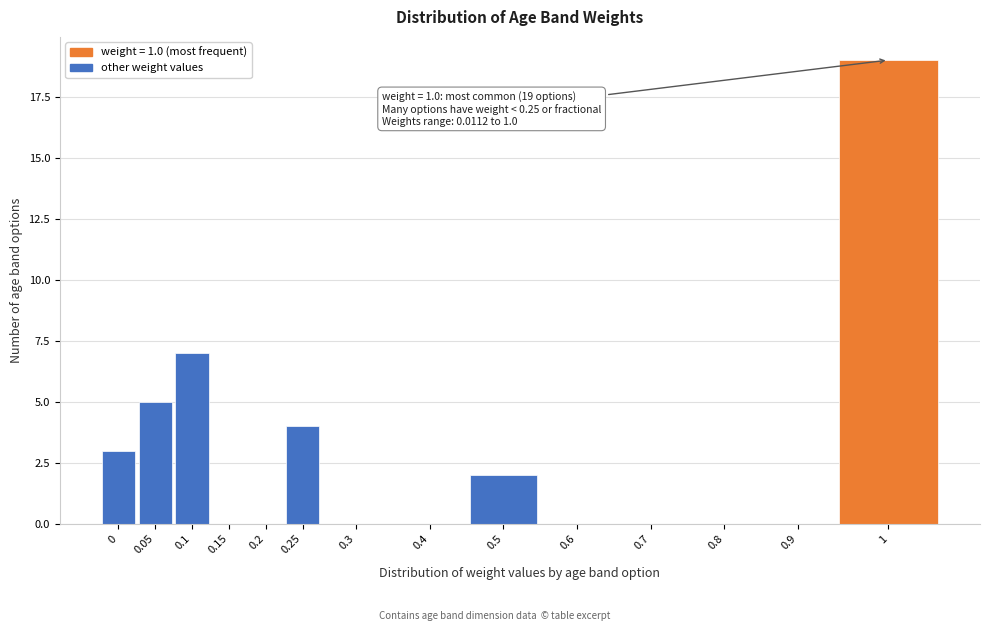

Reading left to right, extract all data points from this chart.

0=3	0.05=5	0.1=7	0.15=0	0.2=0	0.25=4	0.3=0	0.4=0	0.5=2	0.6=0	0.7=0	0.8=0	0.9=0	1=19